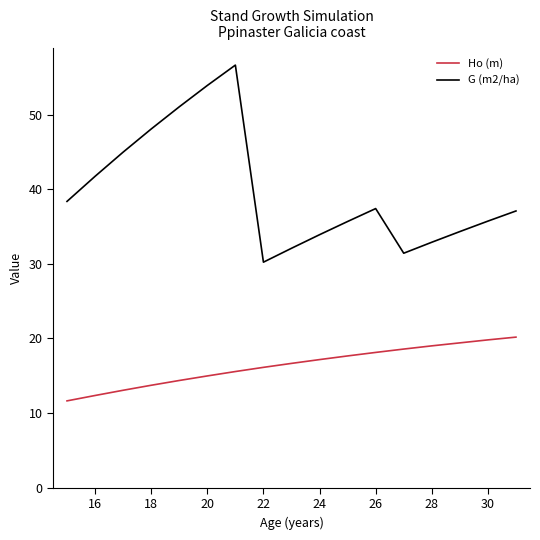

Which series has the widest spread of values?

G (m2/ha)